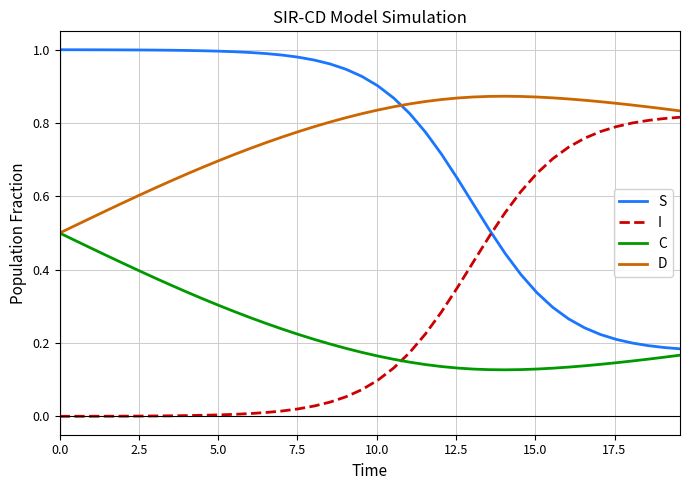

After their last crossing, which series has the higher values: D or S?

D